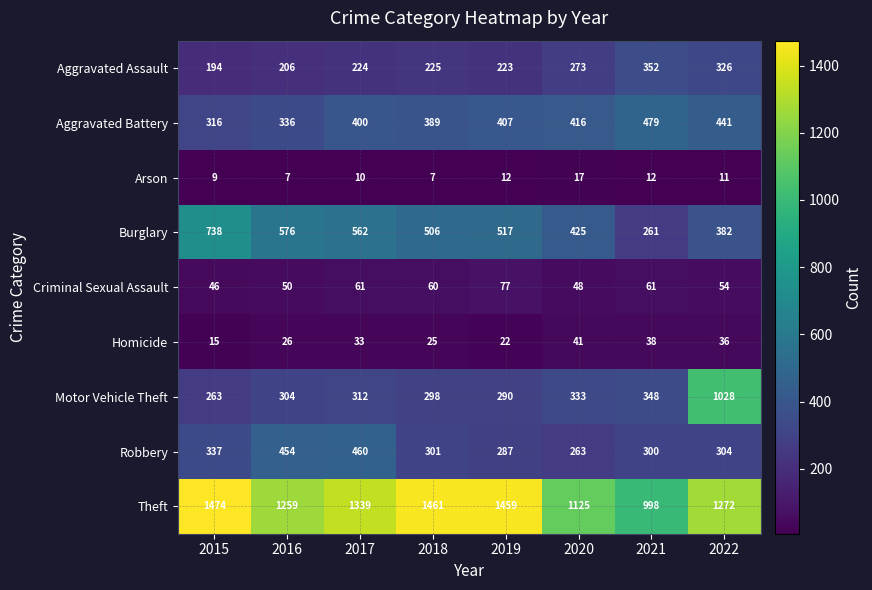

The Theft series shows 1459 at 2019. True or false?

True